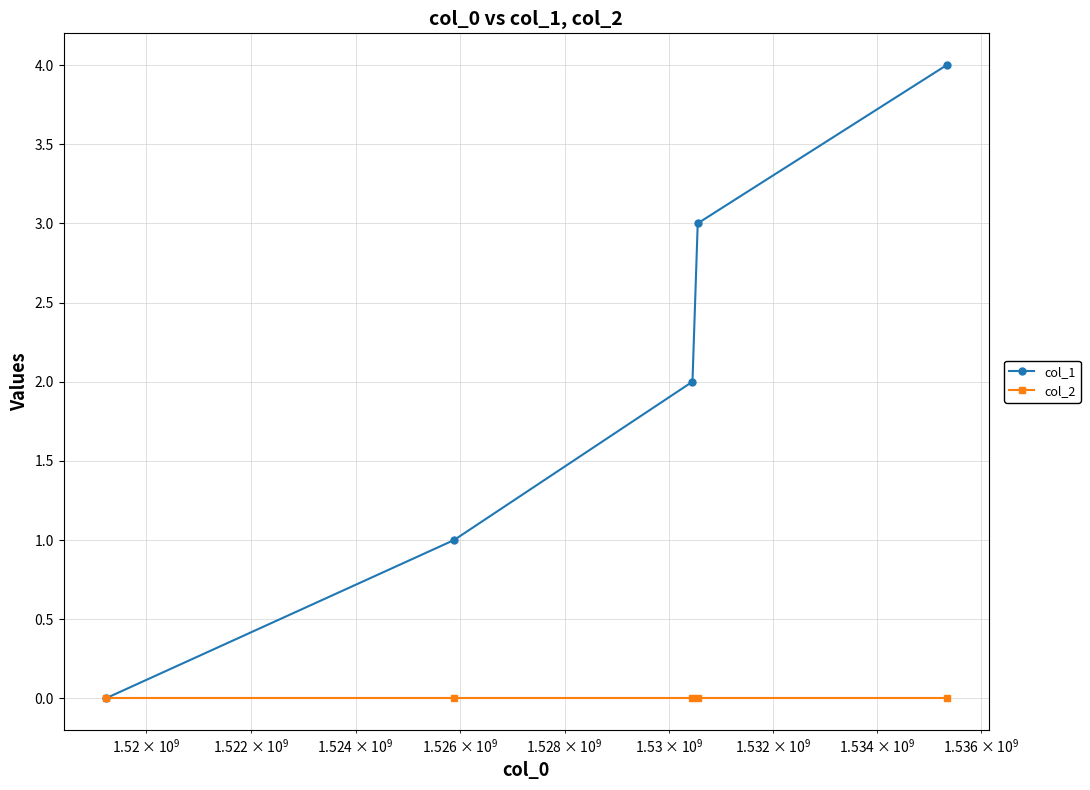

What is the greatest value displayed?

4